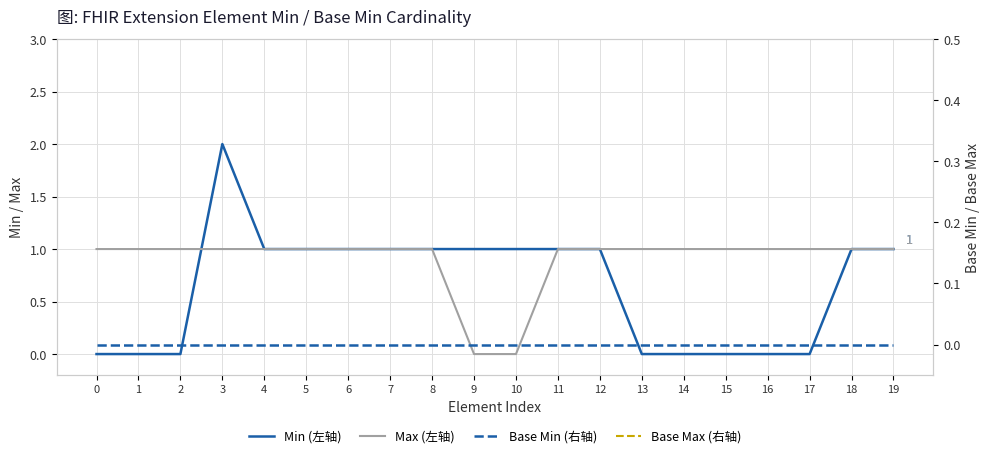

What are all the series names shown in the legend?

Min (左轴), Max (左轴), Base Min (右轴), Base Max (右轴)